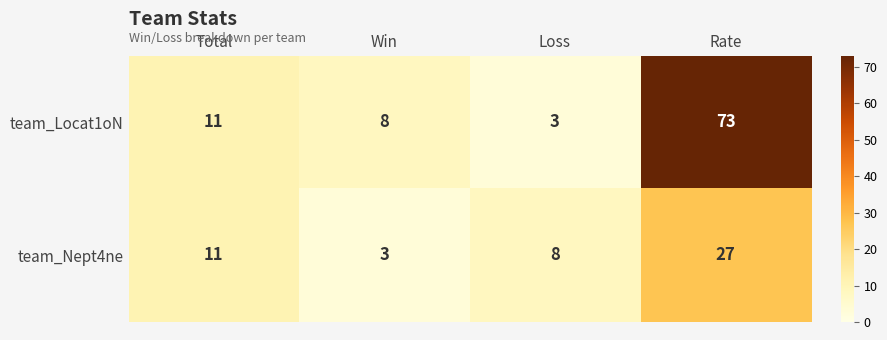

What is the maximum value shown in the chart?

73